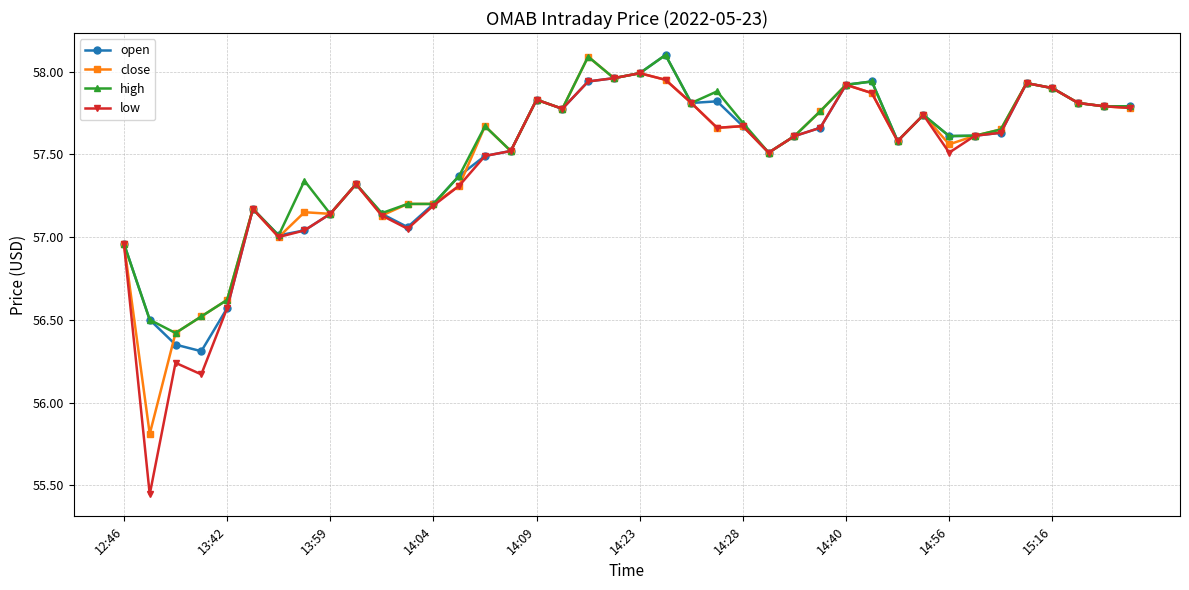

True or false: close has more than 2 points higher than both neighbors.

True